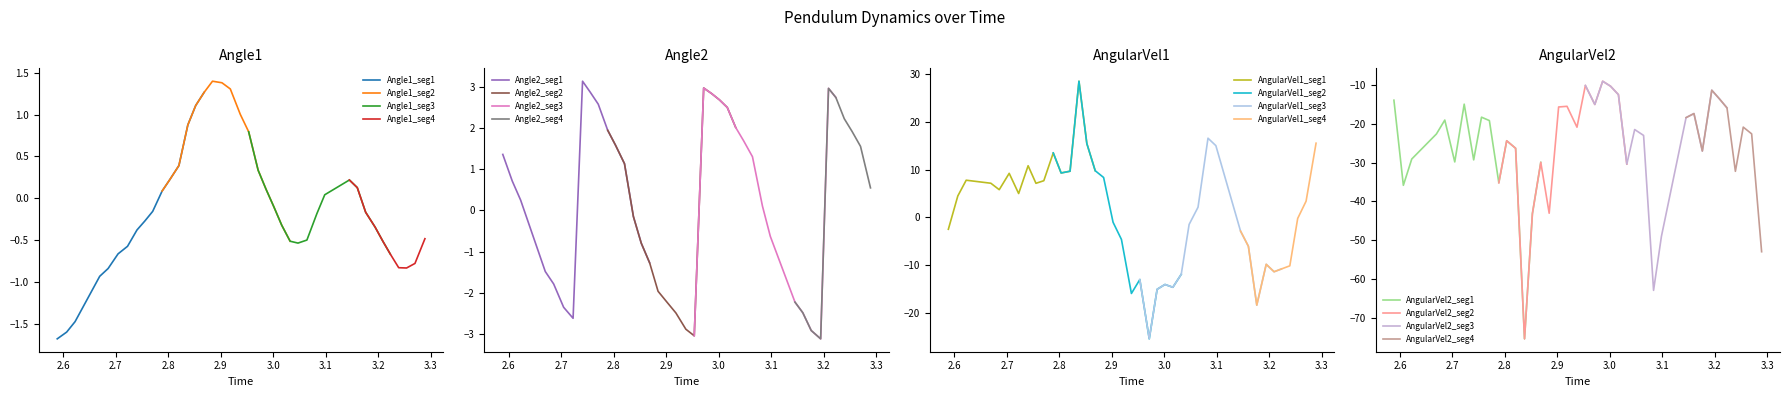

What is the lowest value of the Angle1_seg1 series?

-1.7